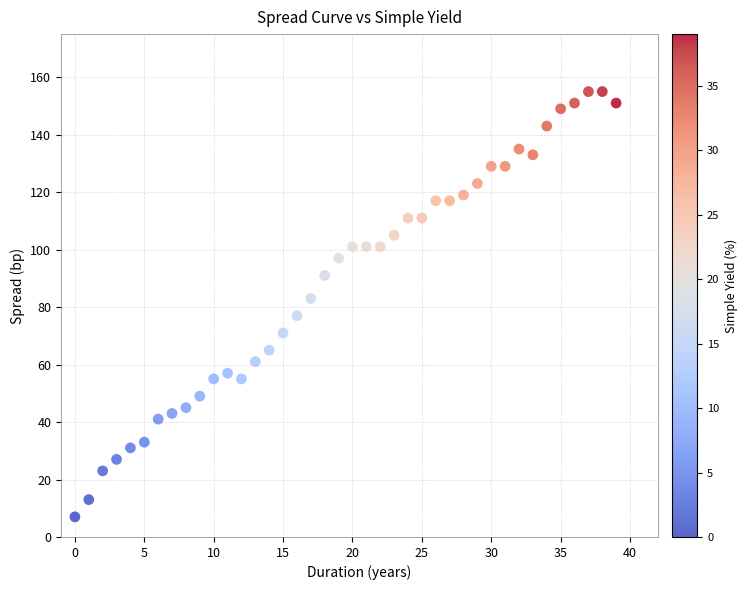

What is the range of Y values (max minus min)?

148